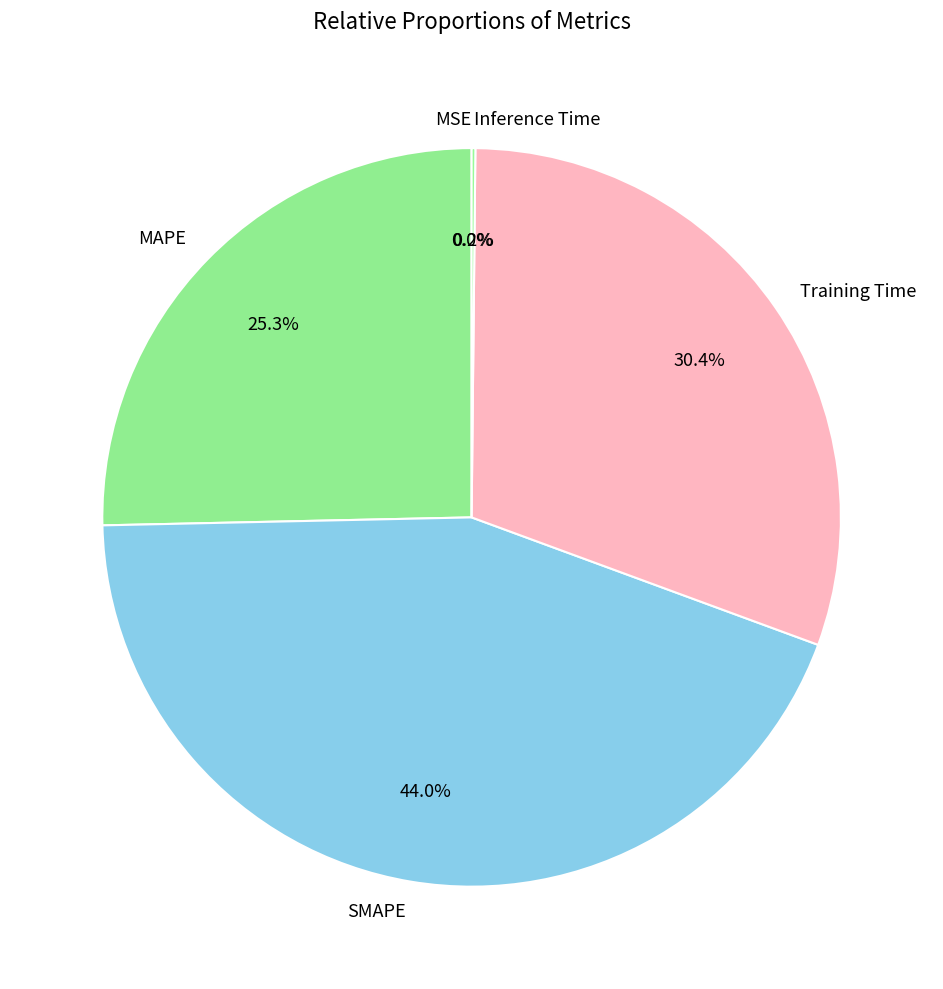

What is the largest slice in the pie chart?

SMAPE